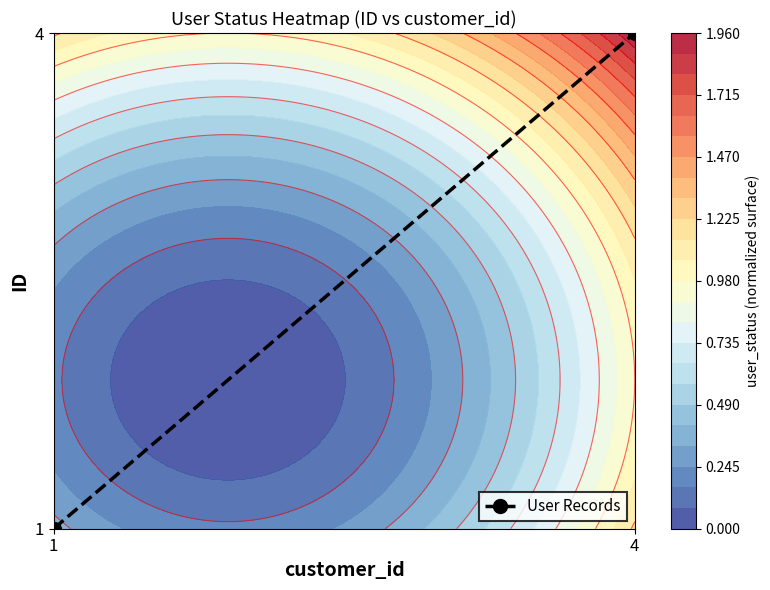

Reading right to left, extract all data points from this chart.

4=1	1=0